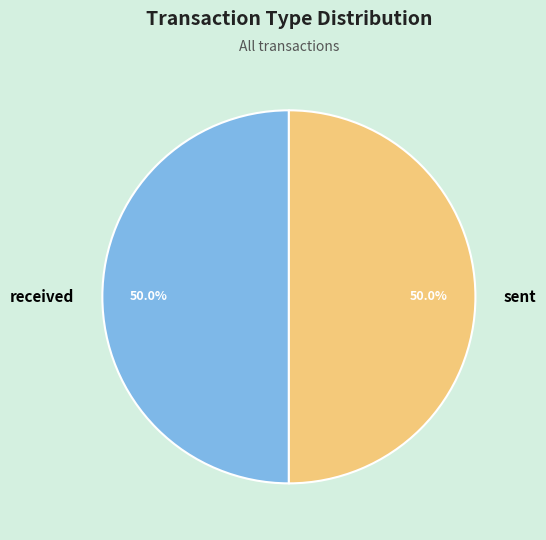

The received slice represents 50% of the pie. True or false?

True